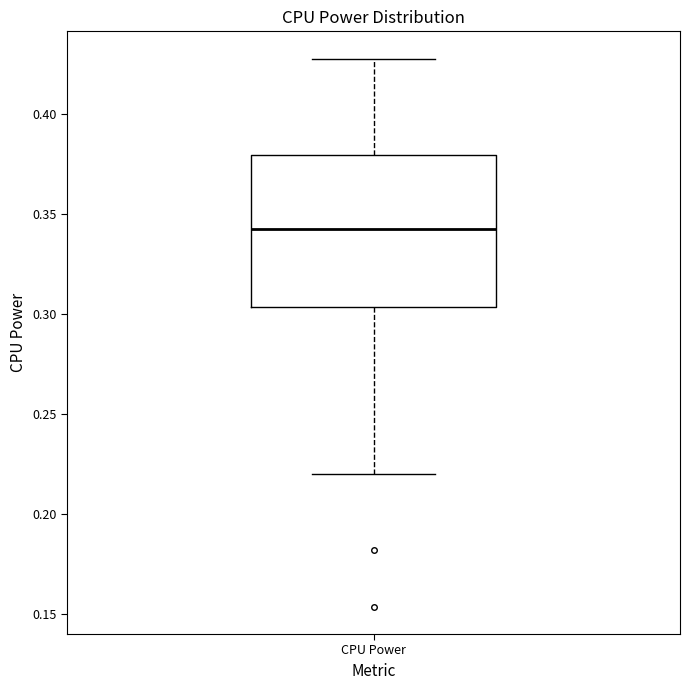

Where does the median line of the box for CPU Power sit on the y-axis? The values are not printed on the chart, so give them approximately, as read against the axis.

0.340